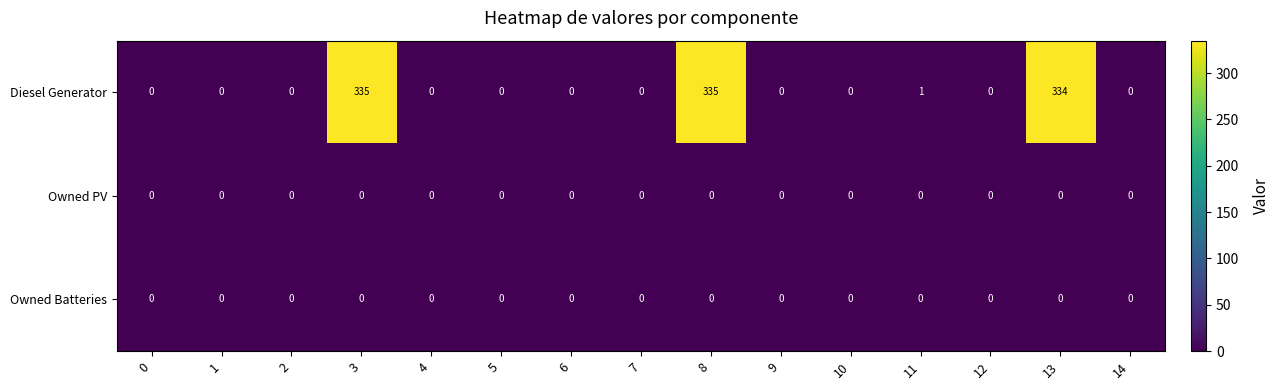

Is the value of Owned Batteries at 7 greater than the value of Diesel Generator at 11?

No